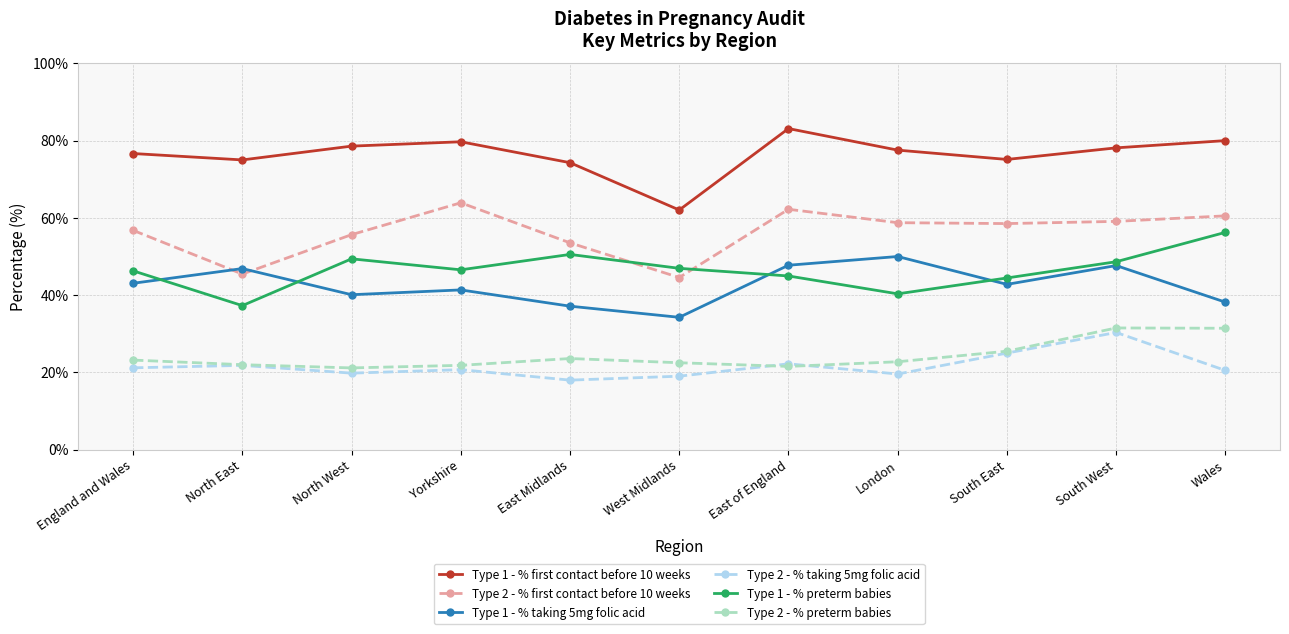

Which category has the highest value in the Type 1 - % preterm babies series?

Wales